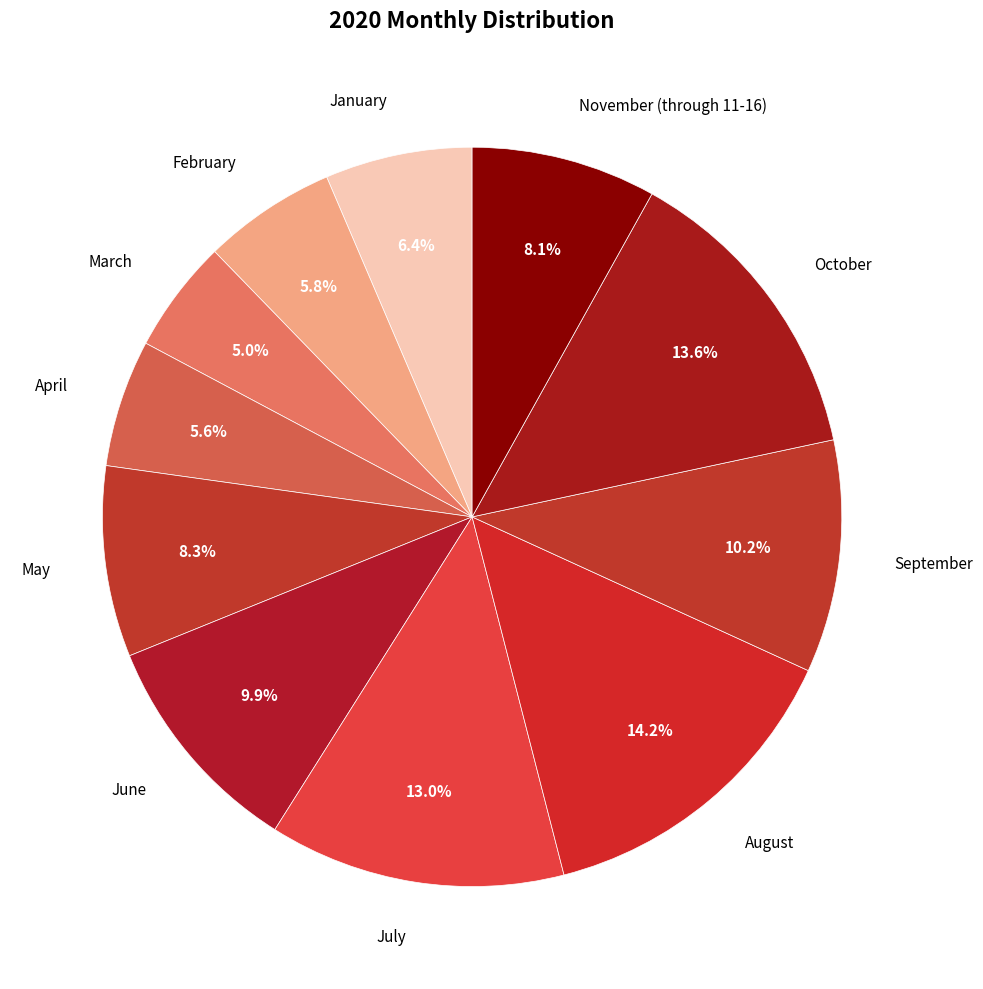

How many segments does this pie chart have?

11